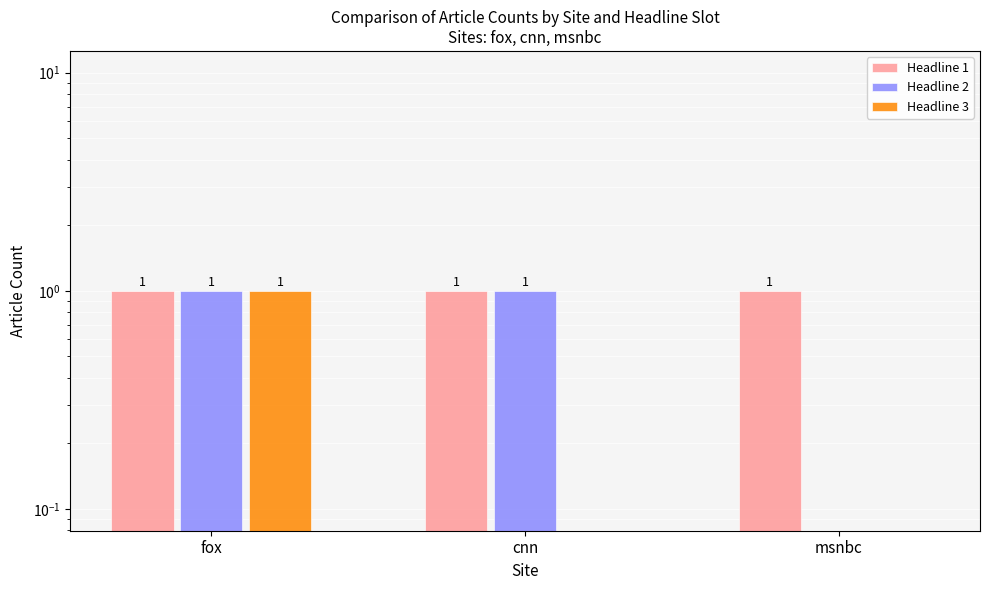

What is the sum of all Headline 3 values?

1